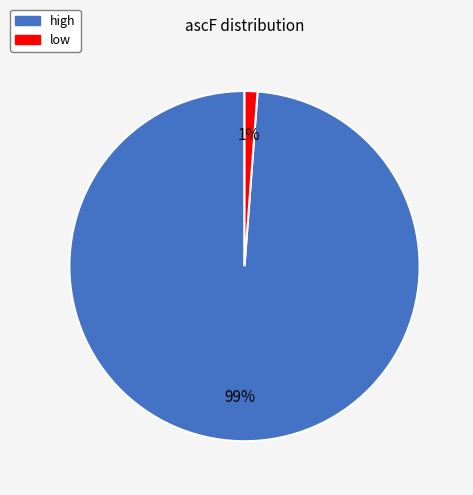

Between high and low, which is larger?

high